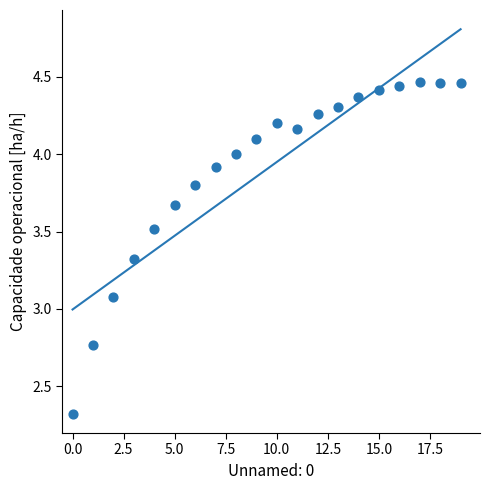

What Y value in the scatter plot is closest to 3?

3.1